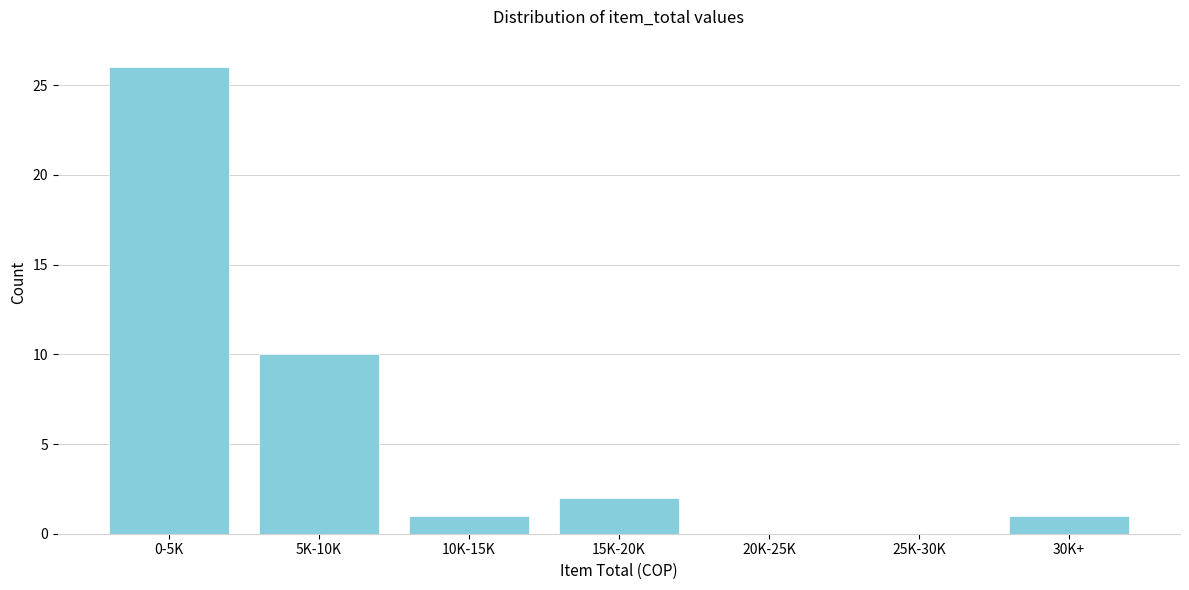

Reading right to left, list all the values displayed in this chart.

30K+=1	25K-30K=0	20K-25K=0	15K-20K=2	10K-15K=1	5K-10K=10	0-5K=26